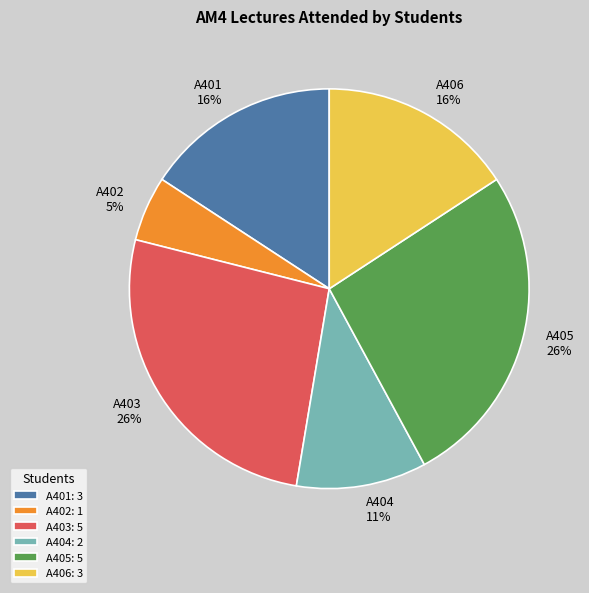

To the nearest percent, what is the average slice percentage?

17%